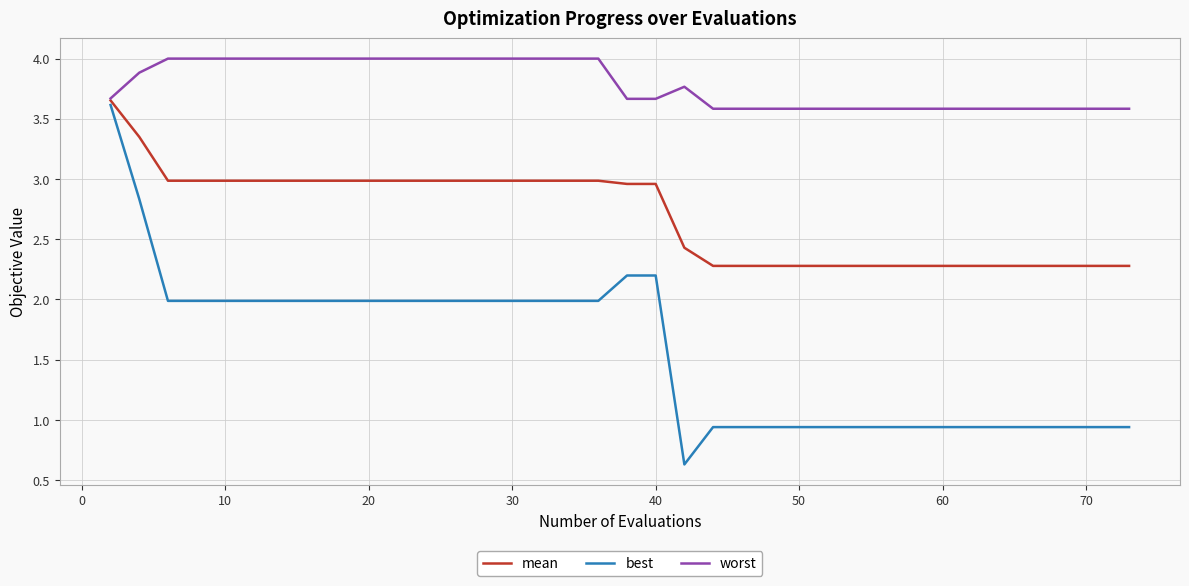

Which series has the widest spread of values?

best